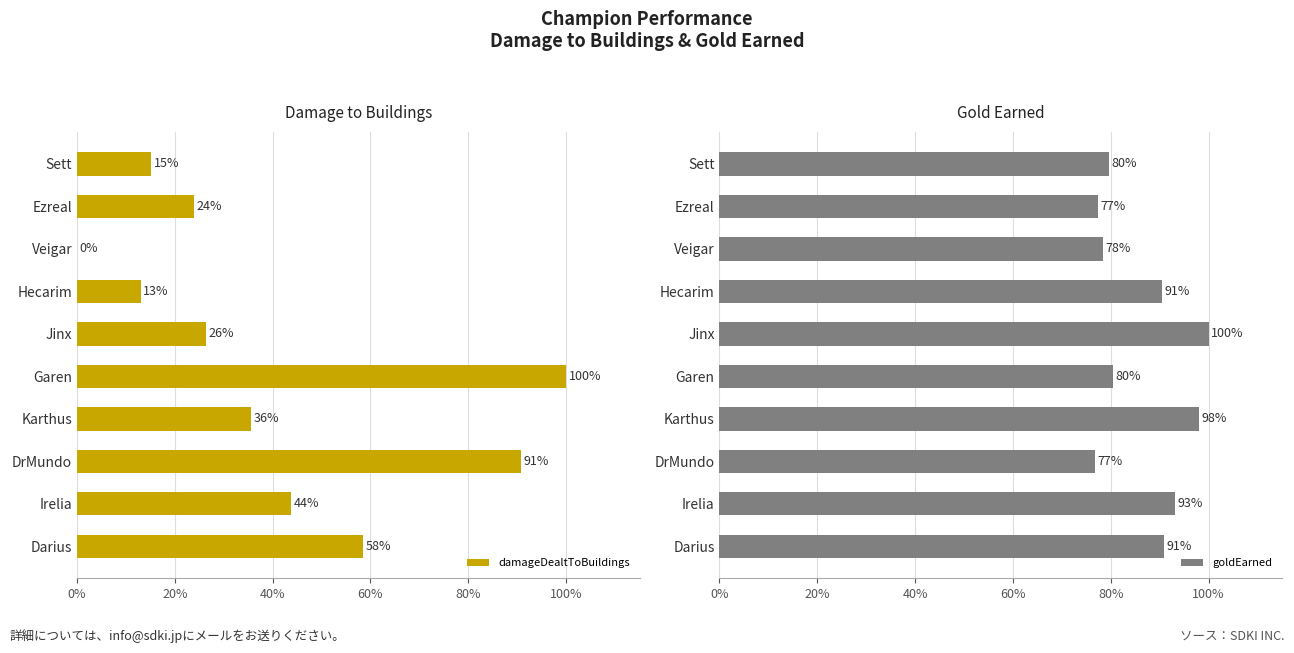

True or false: damageDealtToBuildings has a value of 7.7 at Ezreal.

False